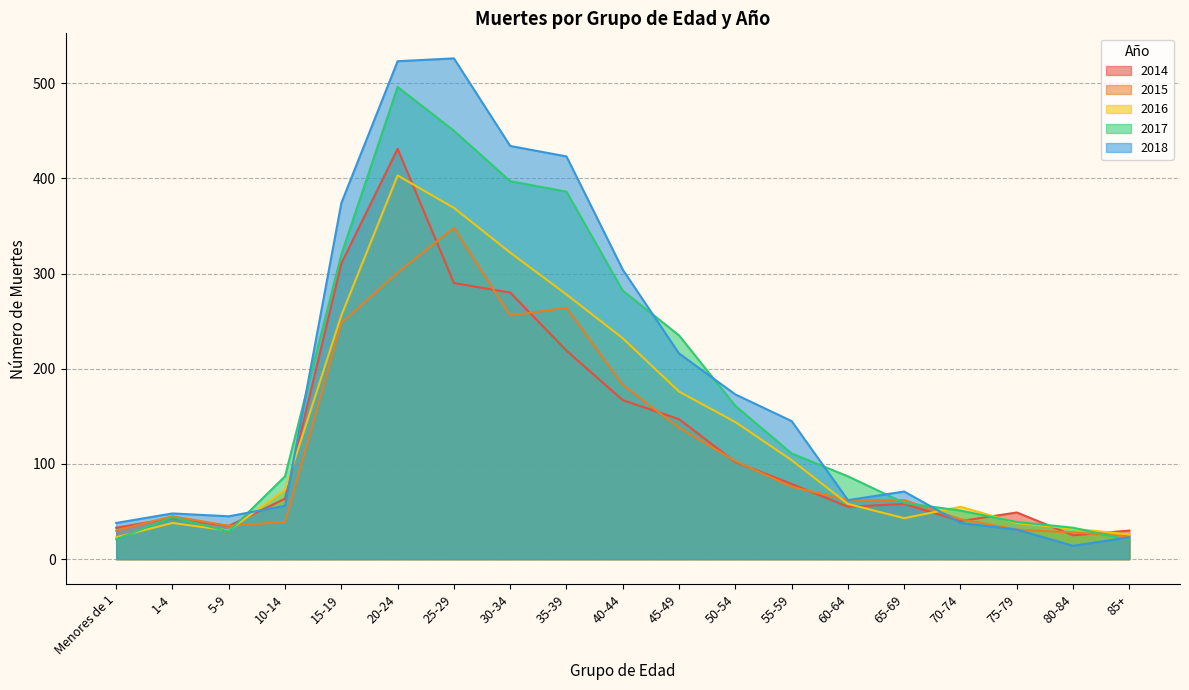

Which series has the widest spread of values?

2018